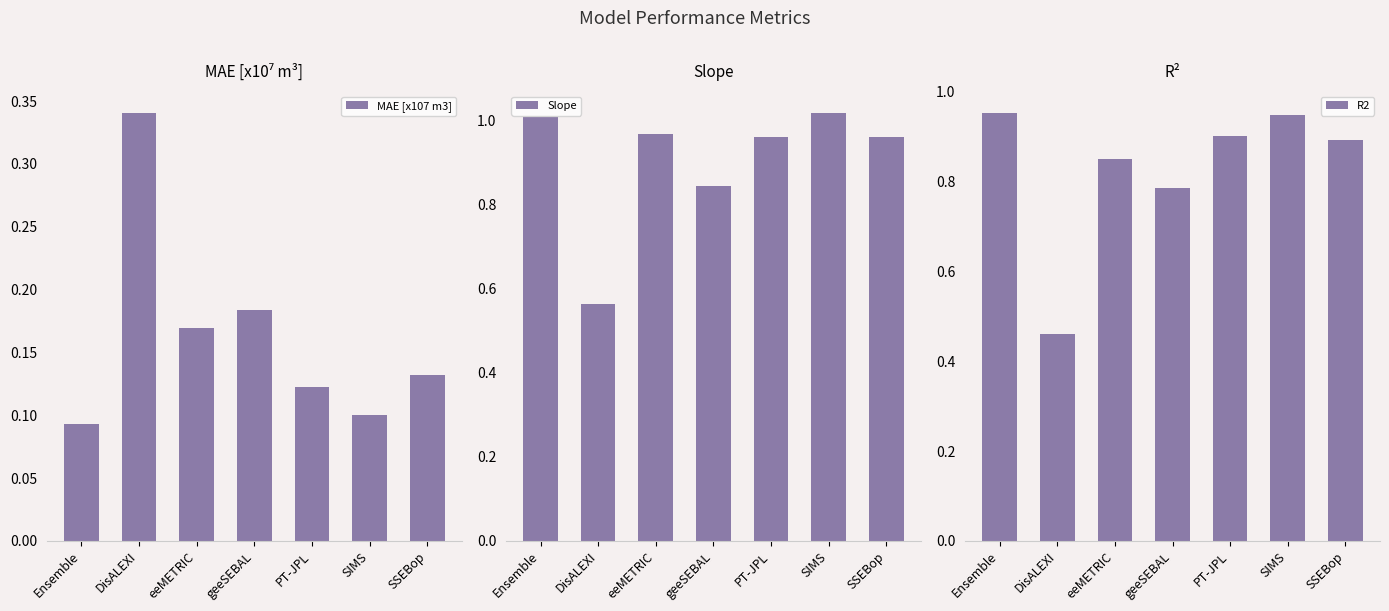

Reading left to right, extract all data points from this chart.

MAE [x107 m3]: Ensemble=0.1	DisALEXI=0.3	eeMETRIC=0.2	geeSEBAL=0.2	PT-JPL=0.1	SIMS=0.1	SSEBop=0.1
Slope: Ensemble=1.0	DisALEXI=0.6	eeMETRIC=1.0	geeSEBAL=0.8	PT-JPL=1.0	SIMS=1.0	SSEBop=1.0
R2: Ensemble=1.0	DisALEXI=0.5	eeMETRIC=0.9	geeSEBAL=0.8	PT-JPL=0.9	SIMS=0.9	SSEBop=0.9